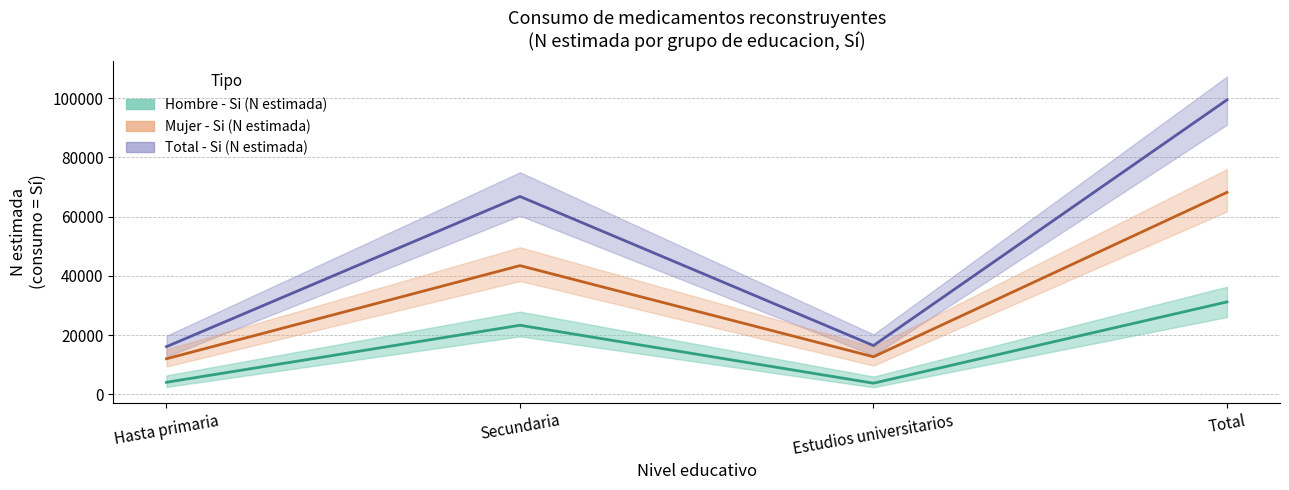

What is the maximum value for Total - Si (N estimada)?

99419